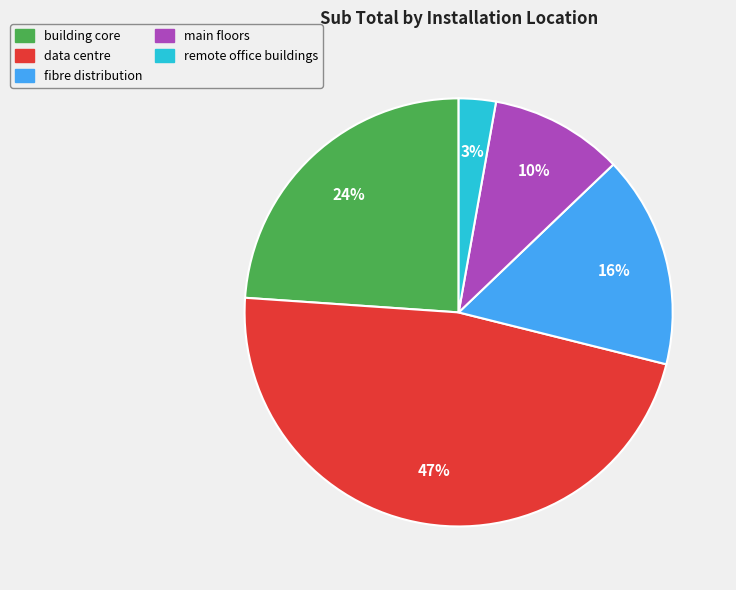

To the nearest percent, what is the difference between the largest and smallest slice percentages?

44%